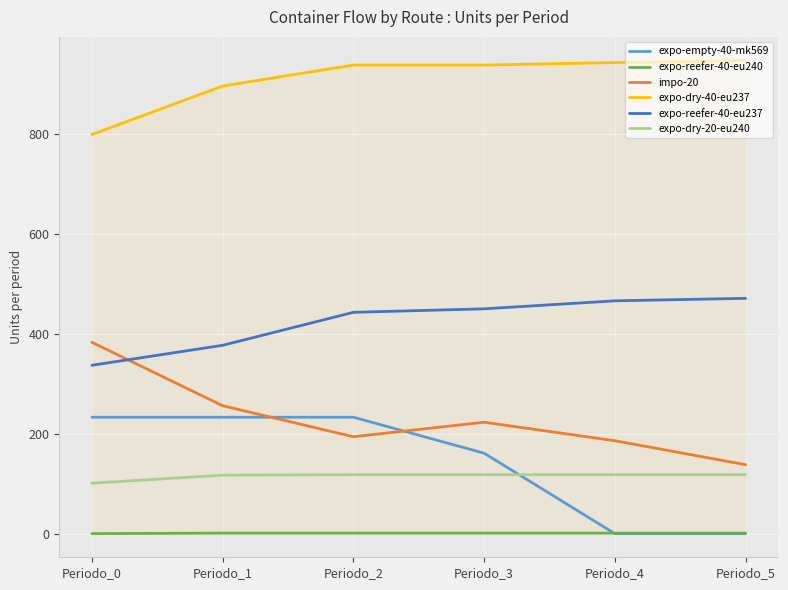

What is the value of the impo-20 point at the 6th from the left?

138